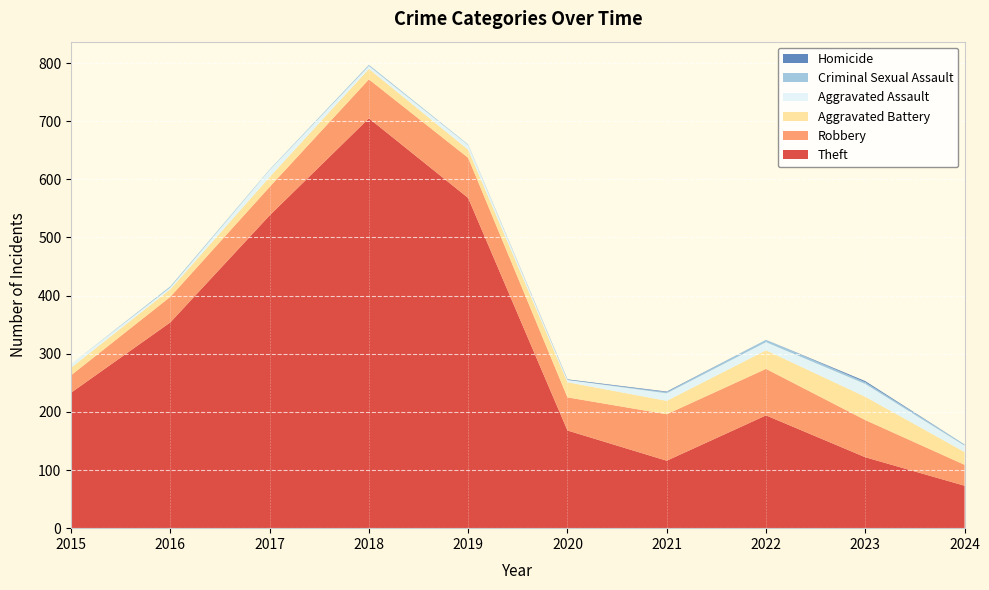

Reading right to left, extract all data points from this chart.

Theft: 73	122	194	116	168	568	705	538	354	233
Robbery: 36	64	80	80	57	69	67	49	44	30
Aggravated Battery: 22	40	32	23	26	14	18	17	13	13
Aggravated Assault: 11	22	14	13	4	8	5	12	3	6
Criminal Sexual Assault: 2	3	4	2	0	1	2	1	2	0
Homicide: 0	2	0	1	1	0	0	0	0	0